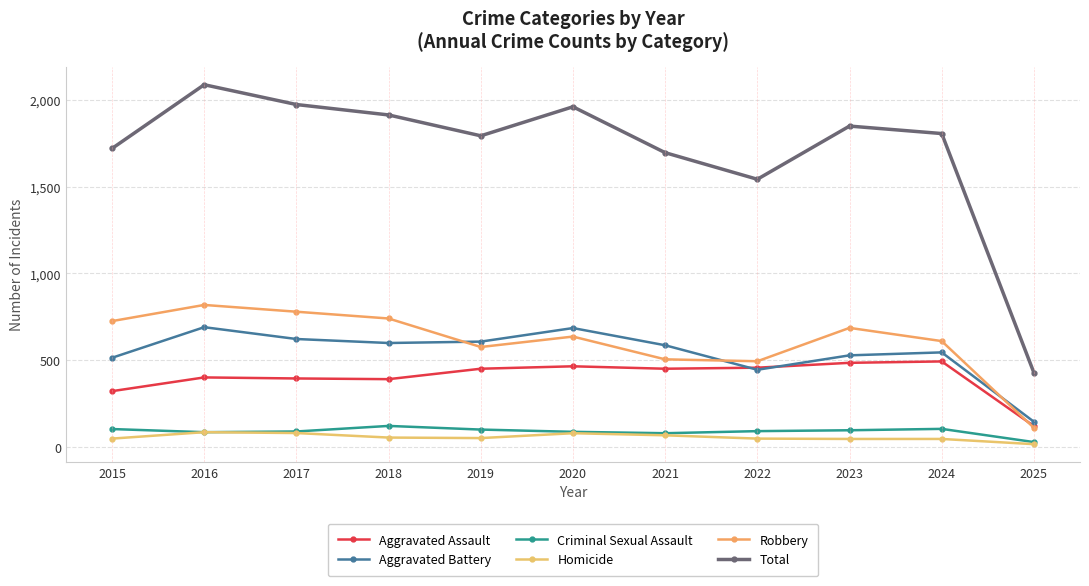

What is the difference between the second highest and second lowest values in the Robbery series?

285